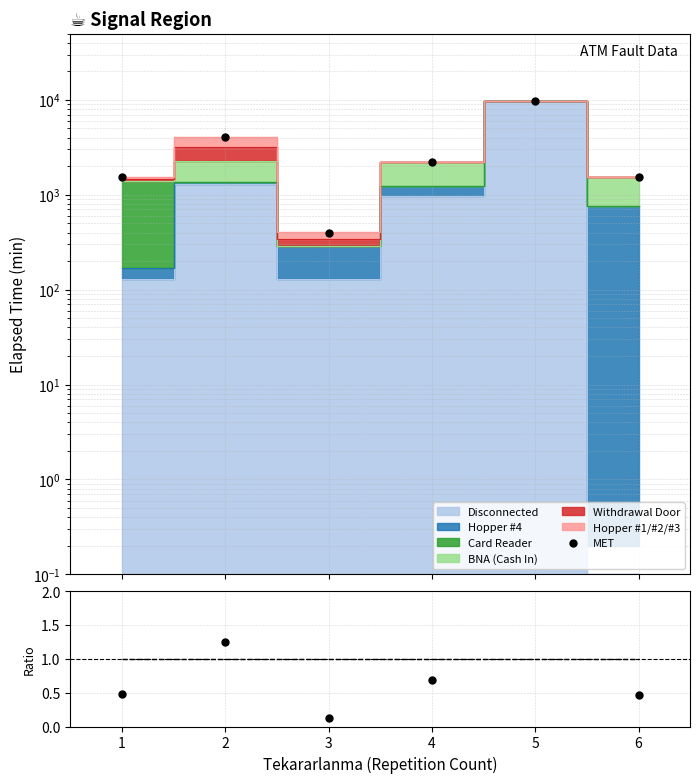

True or false: MET and Ratio cross at least once.

False